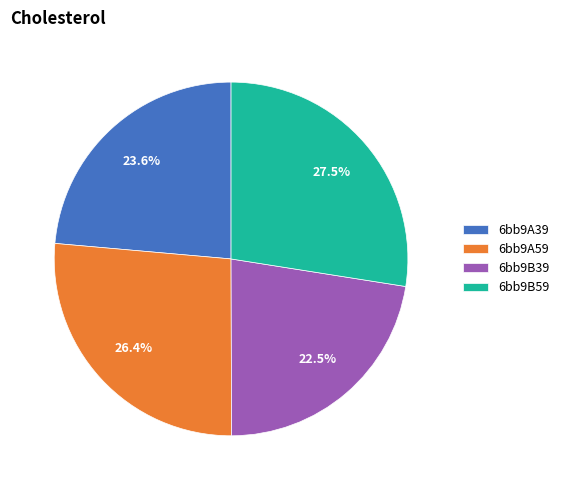

What percentage is NOT represented by 6bb9A59?

73.6%